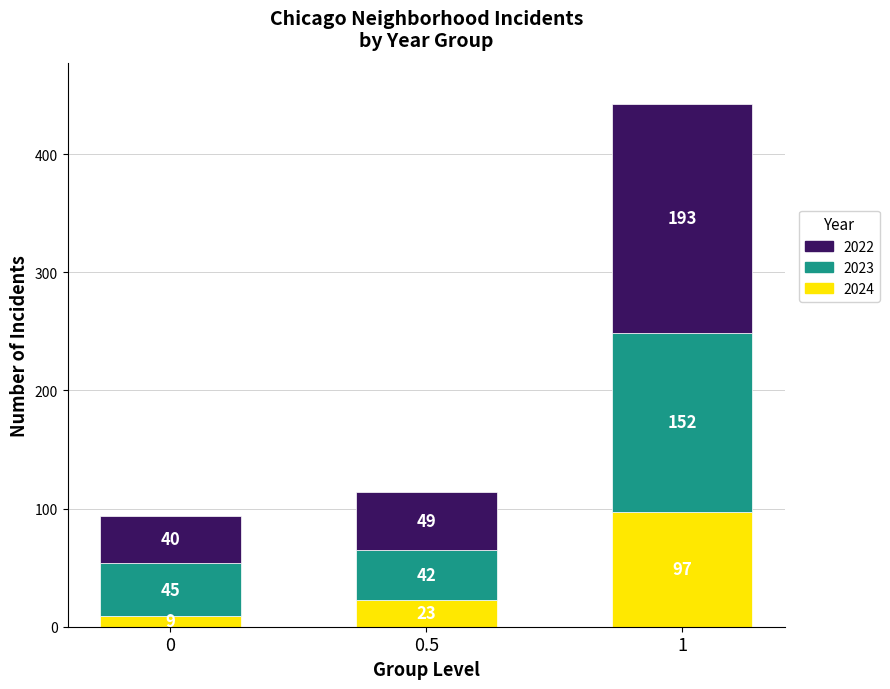

Reading left to right, list the values for the 2024 series.

9	23	97